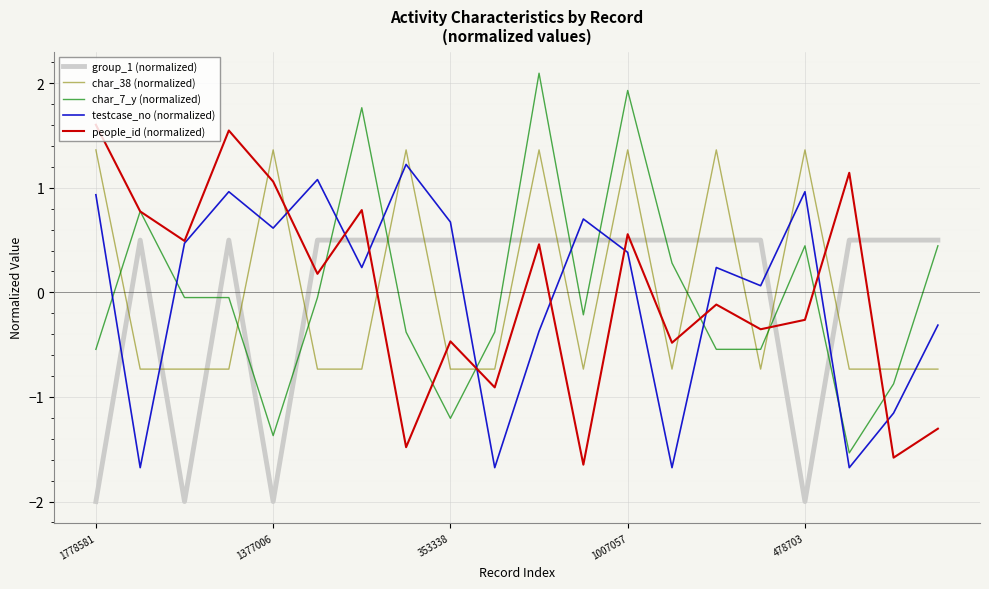

Which series has the widest spread of values?

char_7_y (normalized)